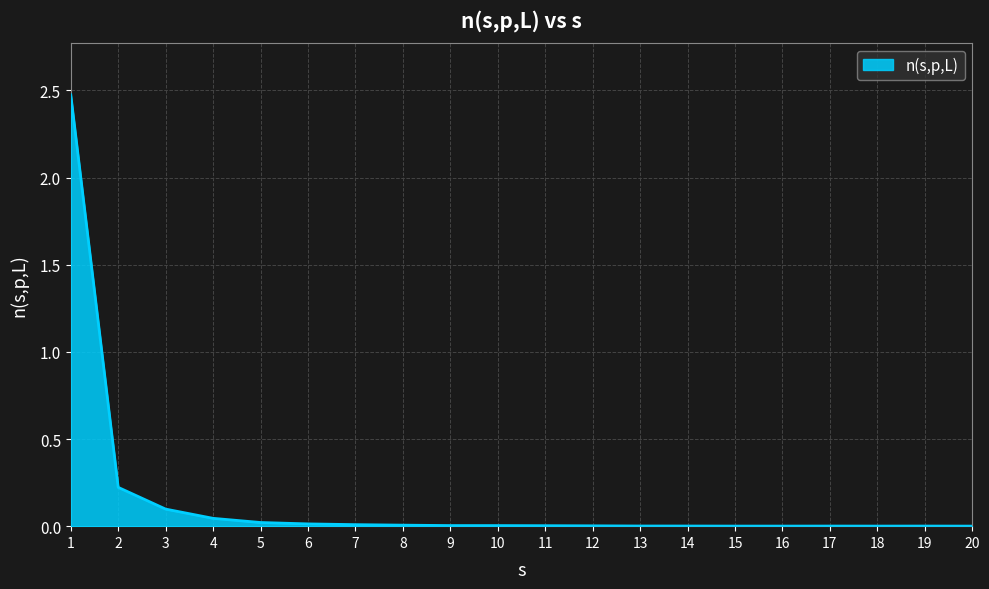

What is the difference between the maximum and minimum values?

2.5